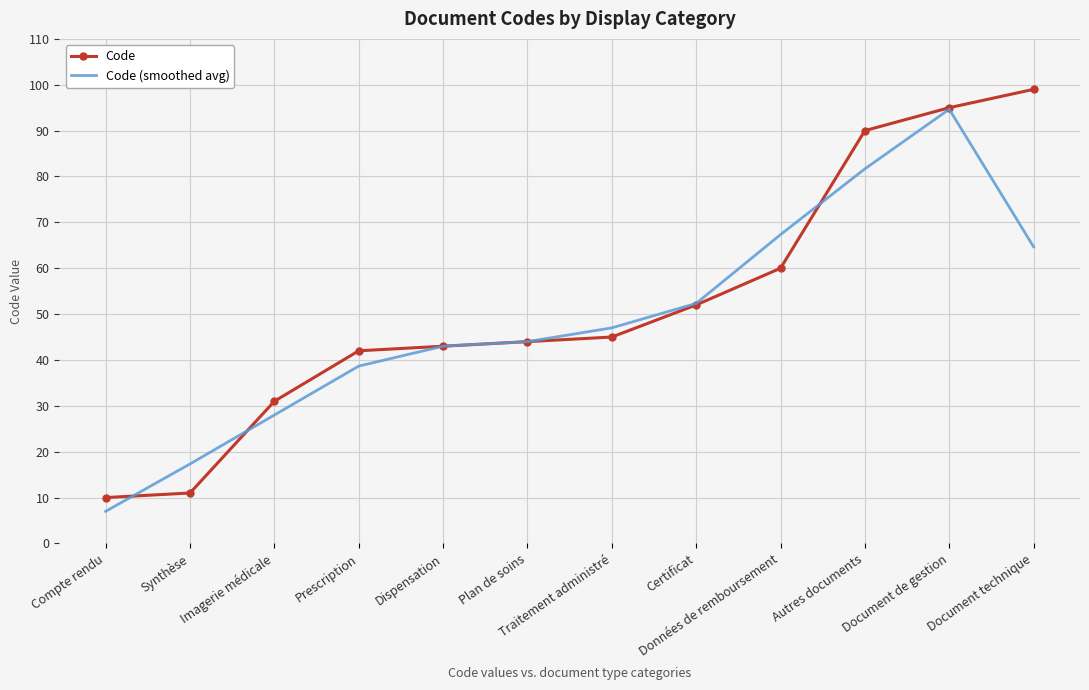

True or false: Code has more than 2 interior local peaks.

False